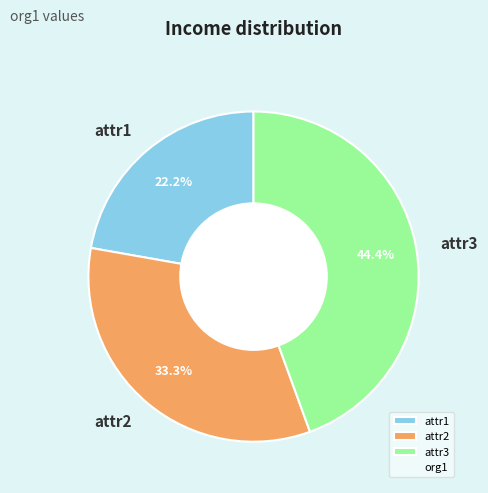

To the nearest percent, what portion does attr1 represent?

22%